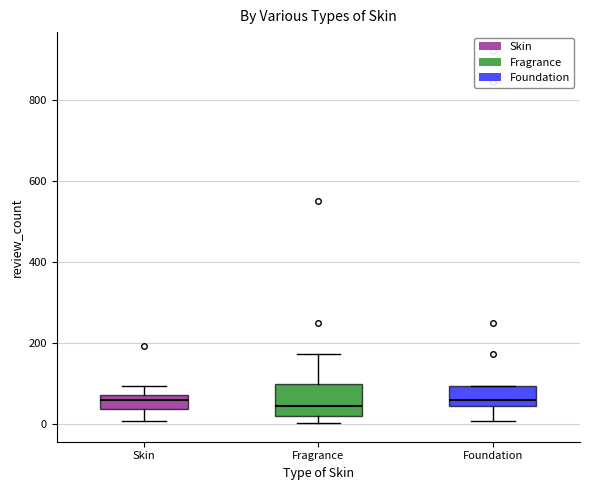

Reading left to right, transcribe this box plot: for each box, give where its median line is, the range the box spans, and where its two whiskers end, as read against the y-axis. The values are not printed on the chart, so give them approximately, as read against the axis.

Skin: median 60, box 40 to 80, whiskers 0 to 100
Fragrance: median 40, box 20 to 100, whiskers 0 to 180
Foundation: median 60, box 40 to 100, whiskers 0 to 100